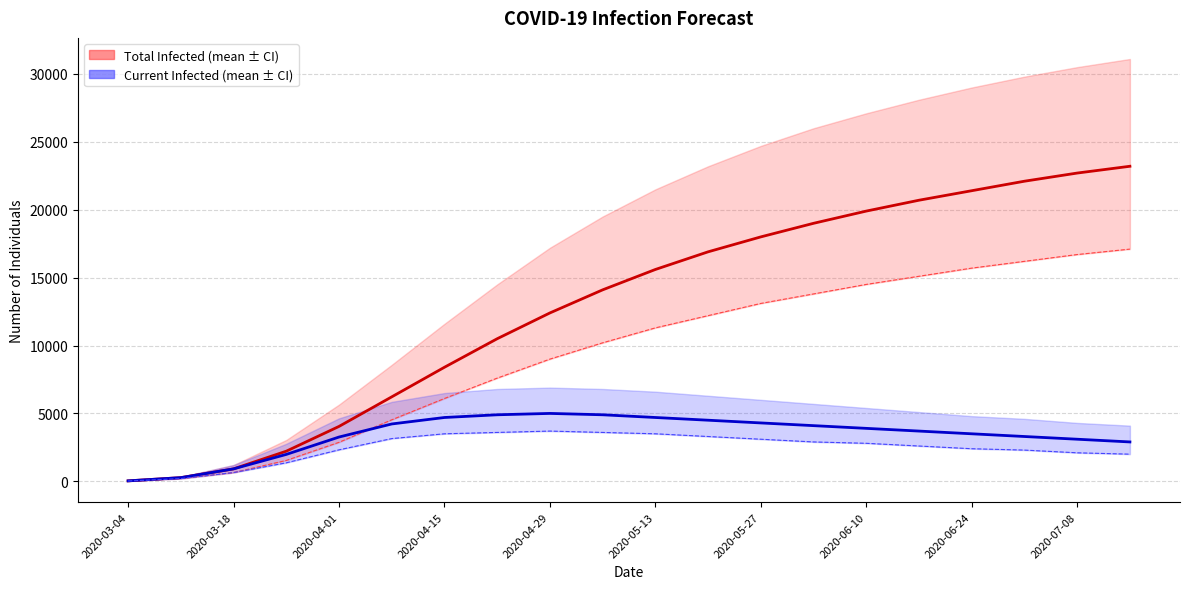

What is the difference between the second highest and minimum values in the predicted_current_infected_mean series?

4866